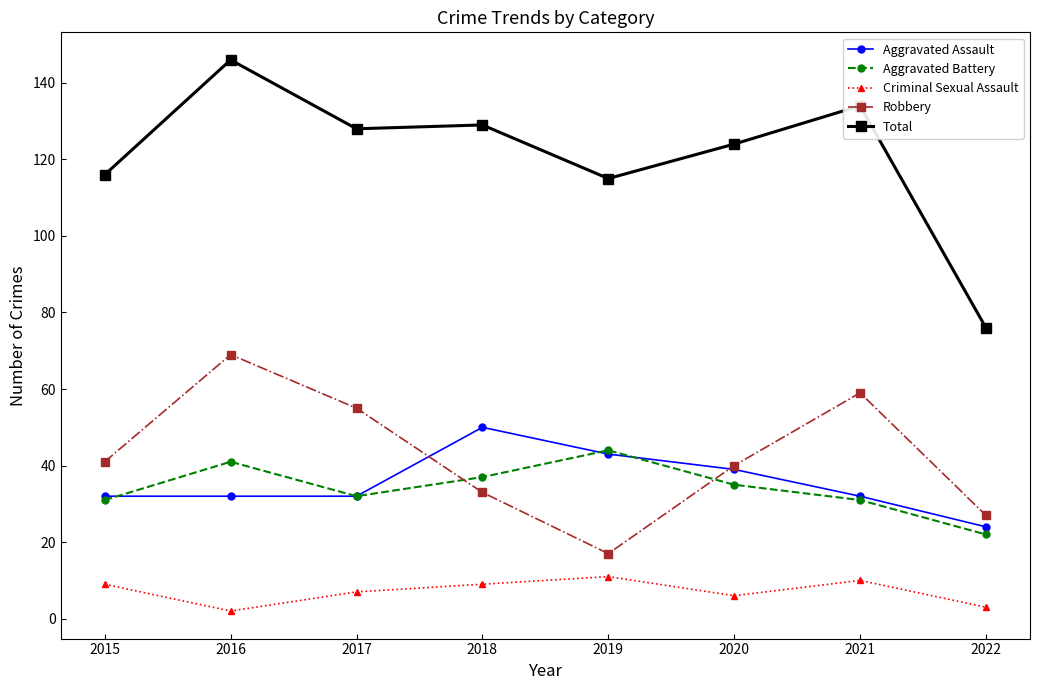

What is the average value of the Aggravated Assault series?

36